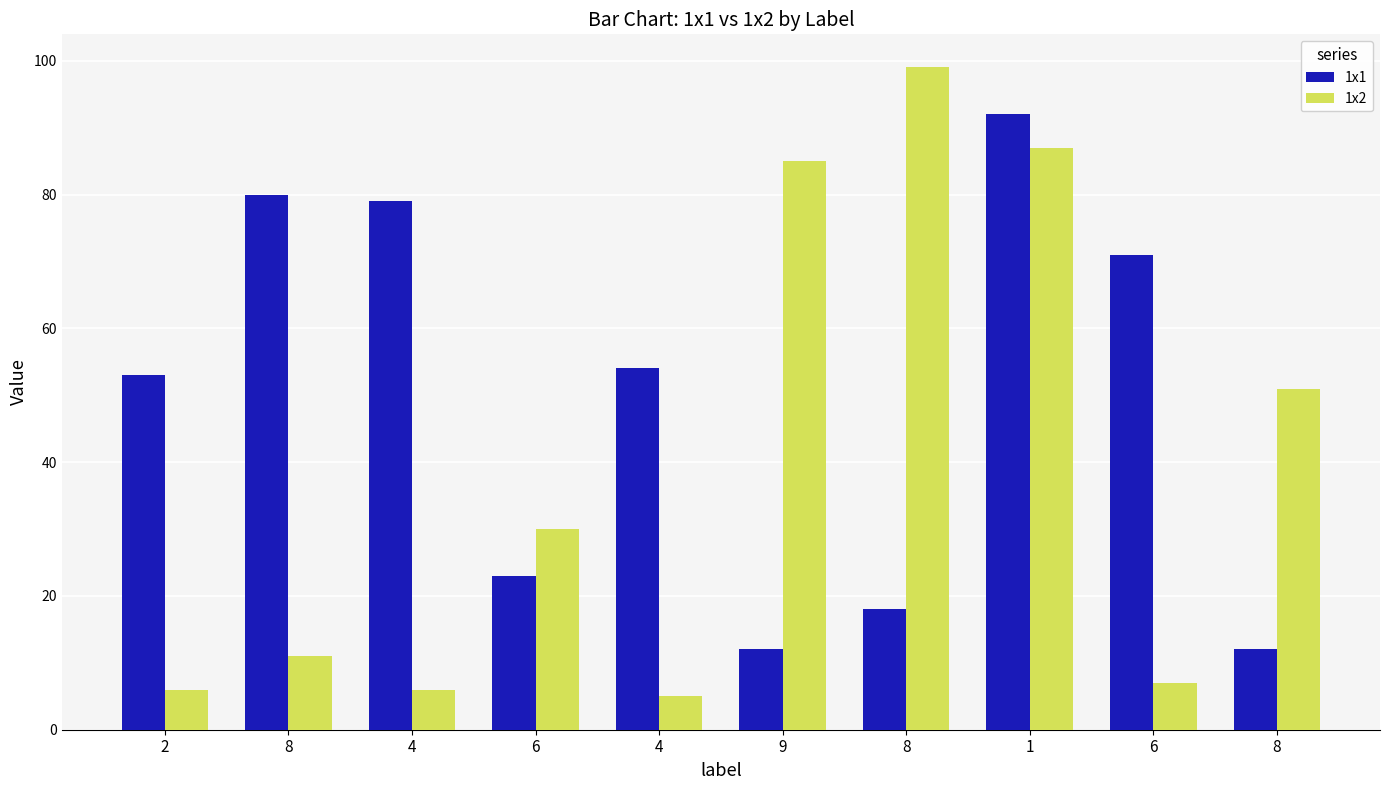

What is the average value of the 1x2 series?

39